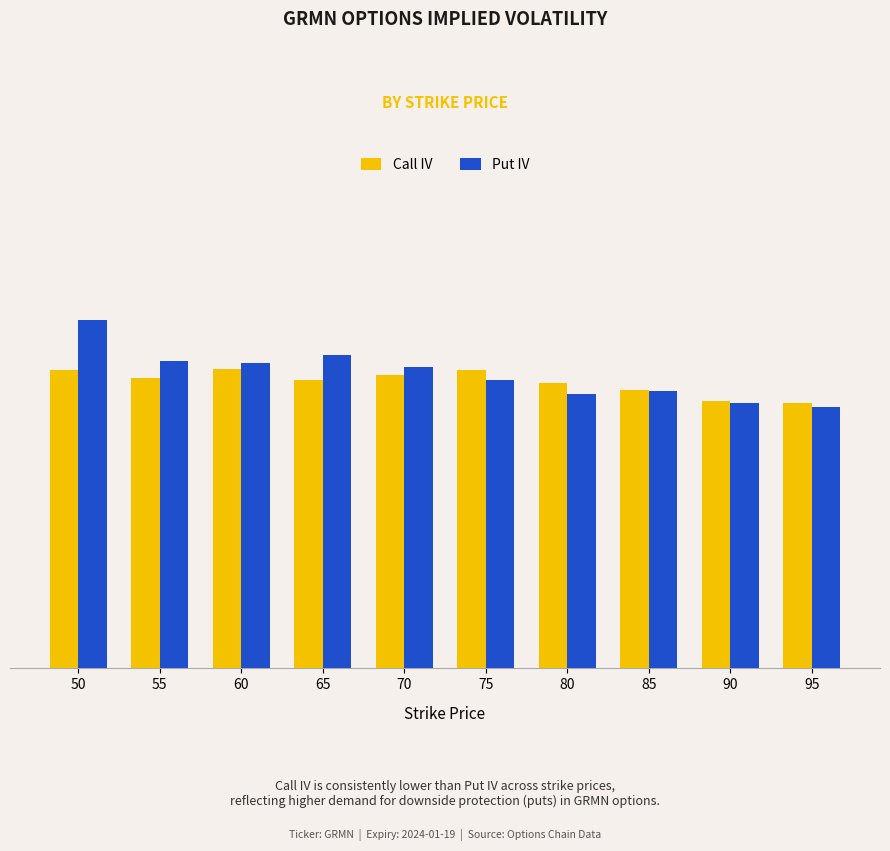

Rank the series by their average value, from lowest to highest.

Call IV, Put IV